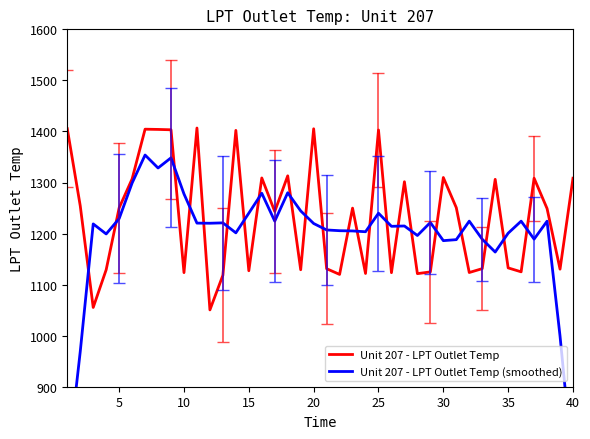

How many times do Unit 207 - LPT Outlet Temp (smoothed) and Unit 207 - LPT Outlet Temp cross each other?

22